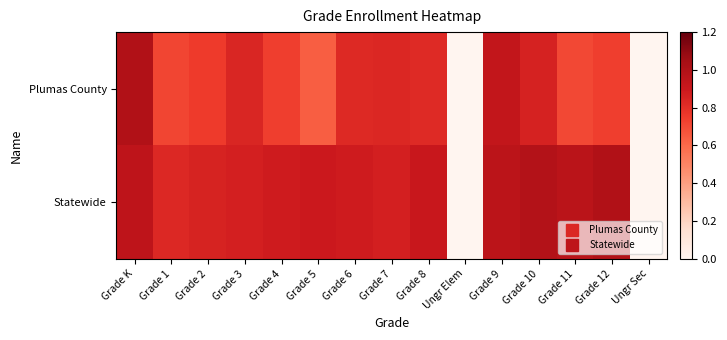

At which category is the sum across all series the highest?

Grade K